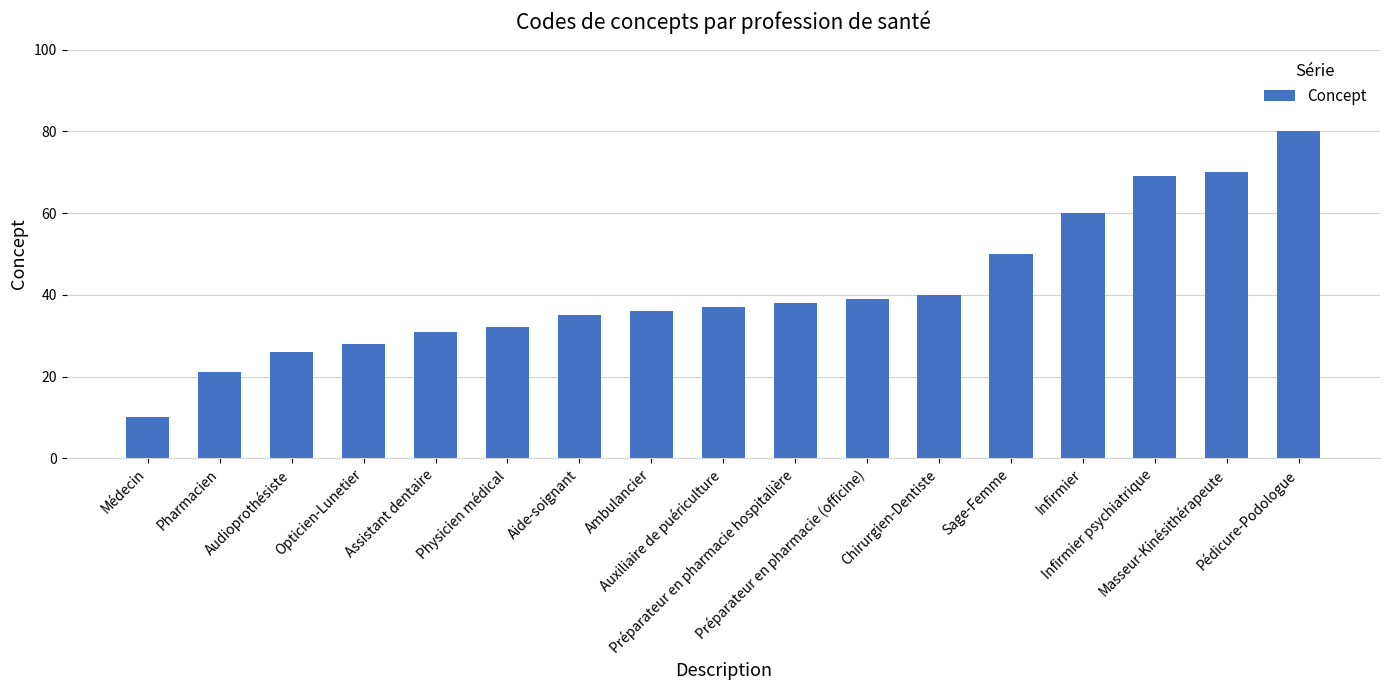

Reading left to right, what are all the values shown in this chart?

Médecin=10	Pharmacien=21	Audioprothésiste=26	Opticien-Lunetier=28	Assistant dentaire=31	Physicien médical=32	Aide-soignant=35	Ambulancier=36	Auxiliaire de puériculture=37	Préparateur en pharmacie hospitalière=38	Préparateur en pharmacie (officine)=39	Chirurgien-Dentiste=40	Sage-Femme=50	Infirmier=60	Infirmier psychiatrique=69	Masseur-Kinésithérapeute=70	Pédicure-Podologue=80